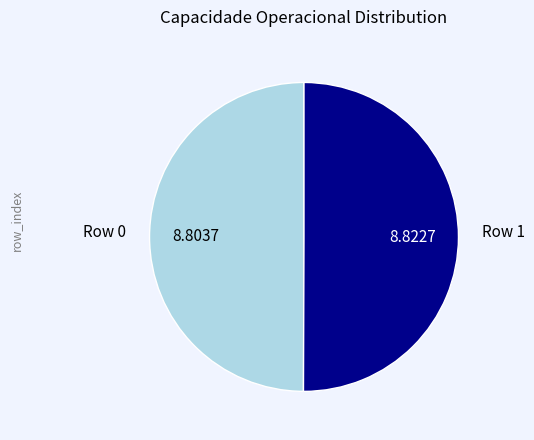

How many slices are in this pie chart?

2